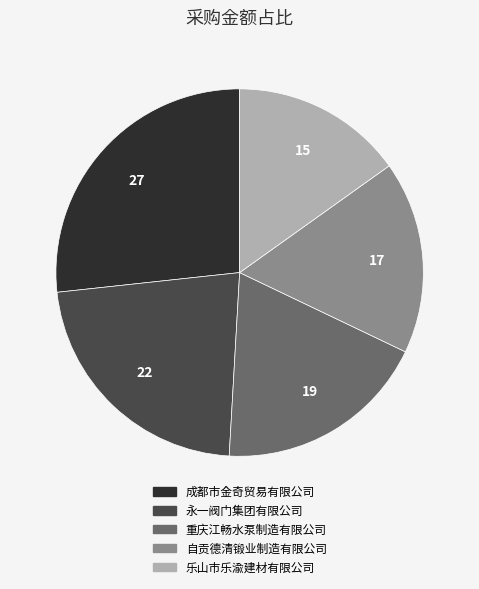

Does 乐山市乐渝建材有限公司 represent more than half of the total?

No